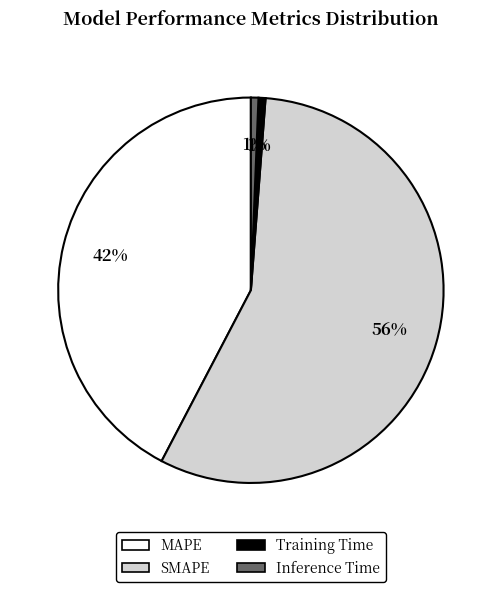

Which has a higher value, Training Time or MAPE?

MAPE